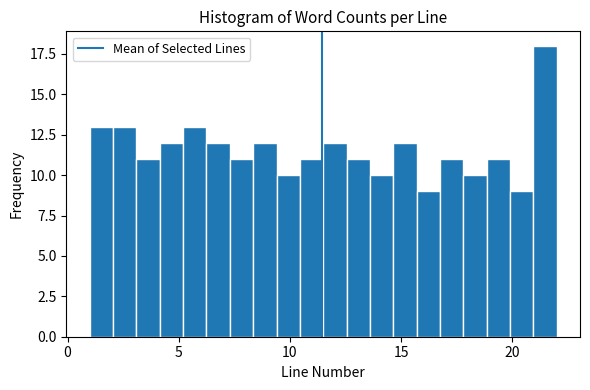

Read against the x-axis, roughly where is the centre of the tallest bar?

21.5